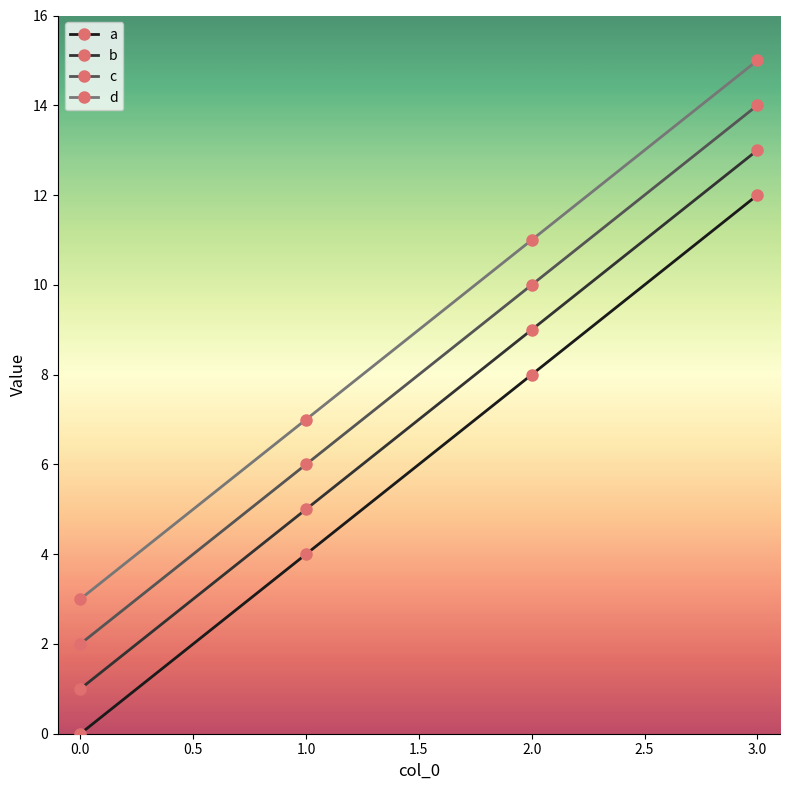

Count the number of categories in the chart.

4